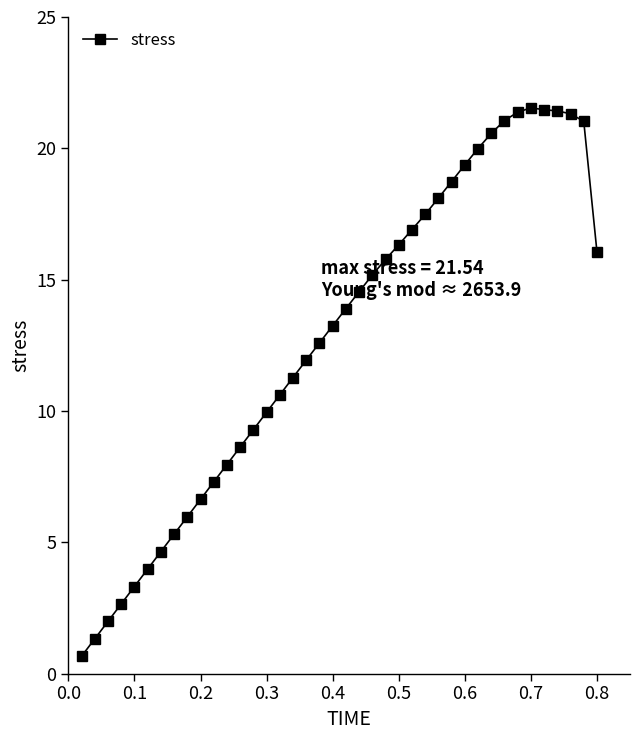

What is the minimum value shown in the chart?

0.7